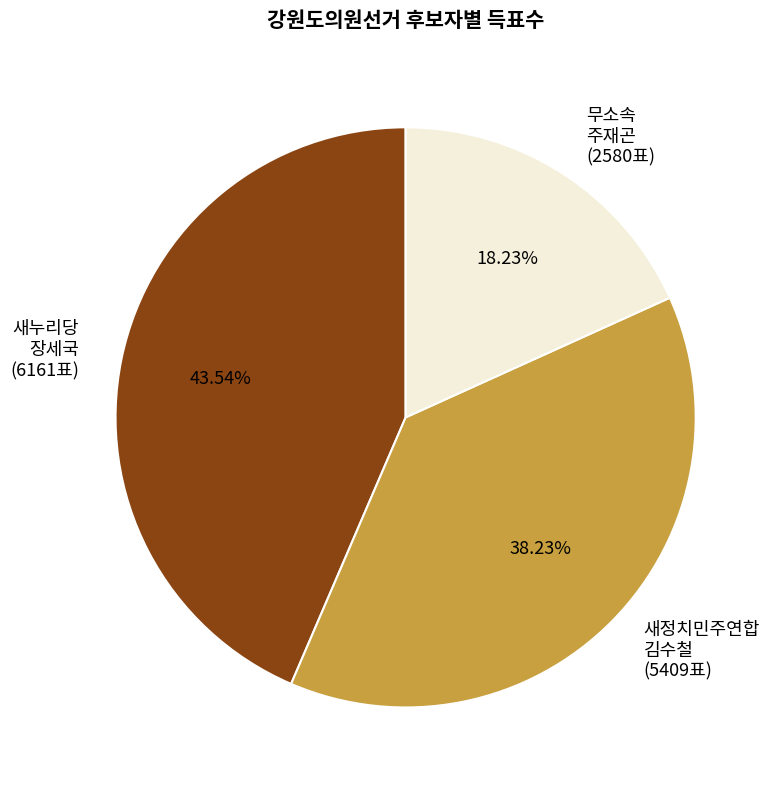

True or false: 새정치민주연합 김수철 accounts for 28% of the total.

False